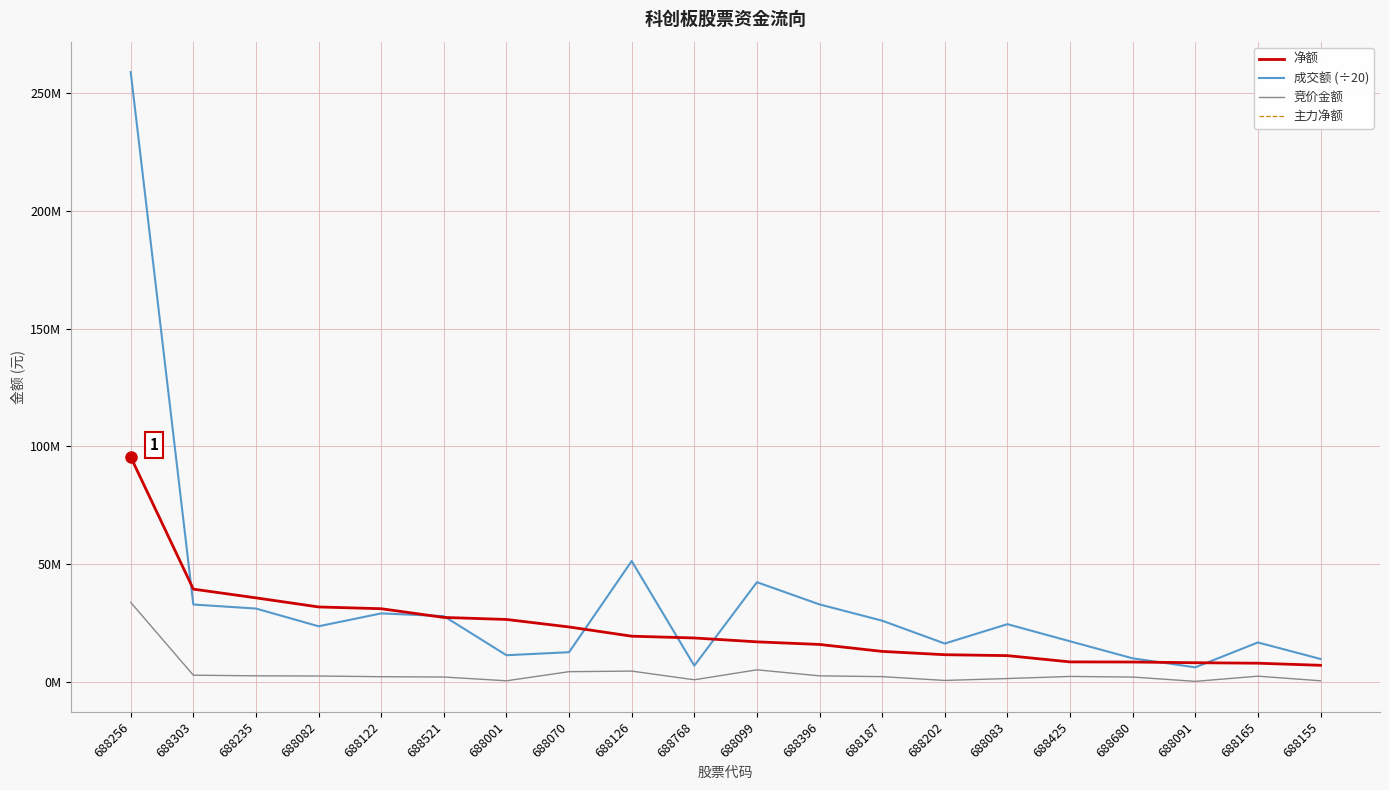

Is this an area chart (filled region under the line)?

No